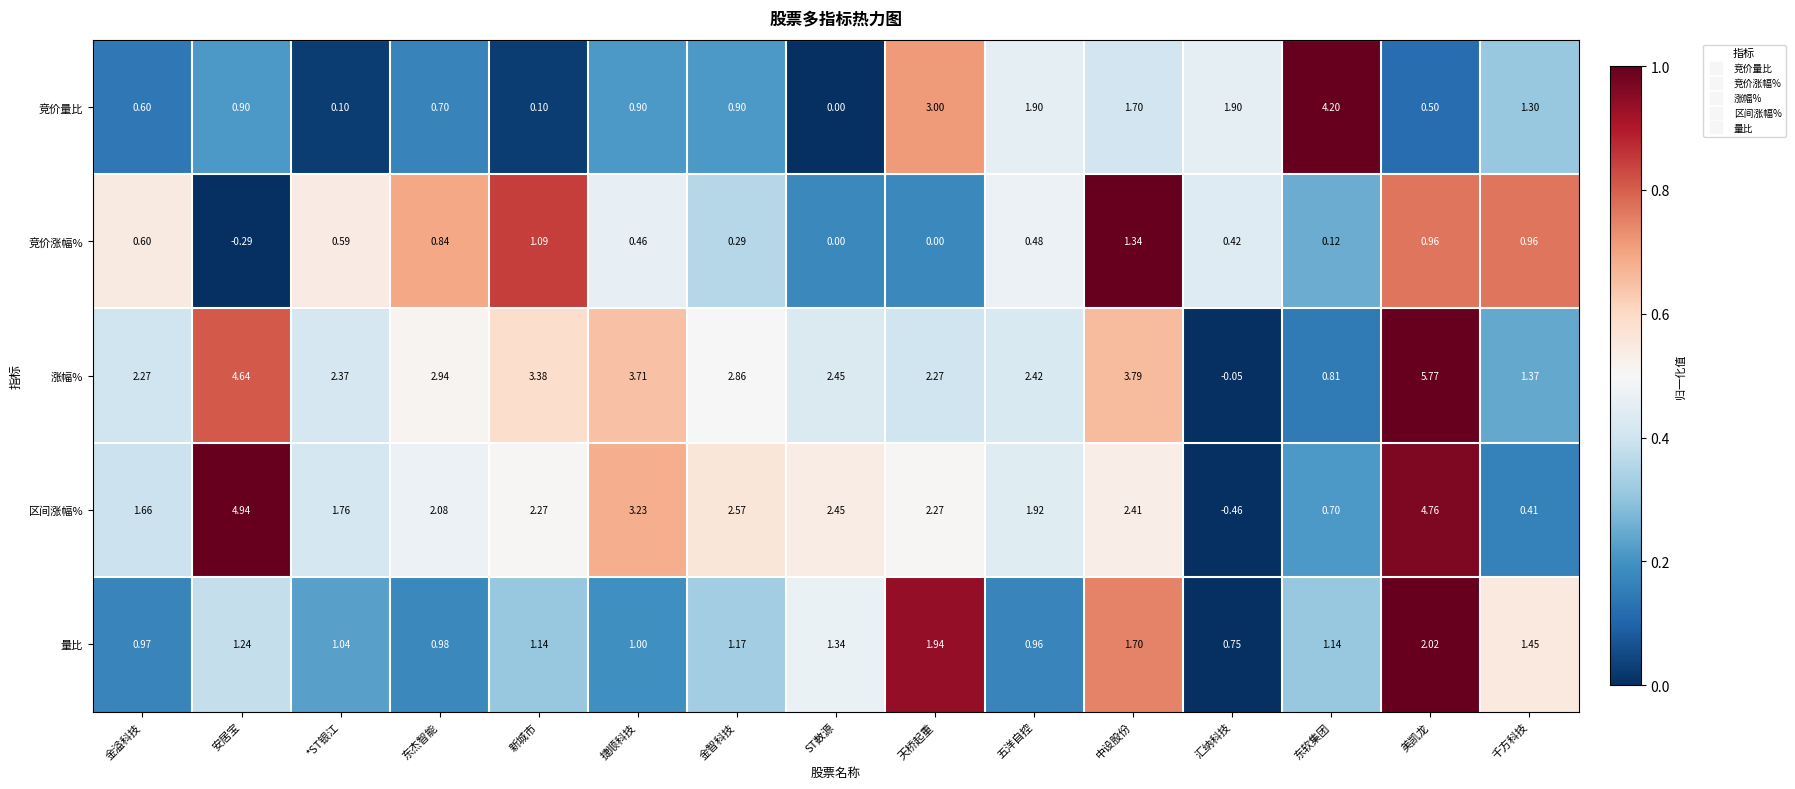

Count the number of data series in this chart.

5